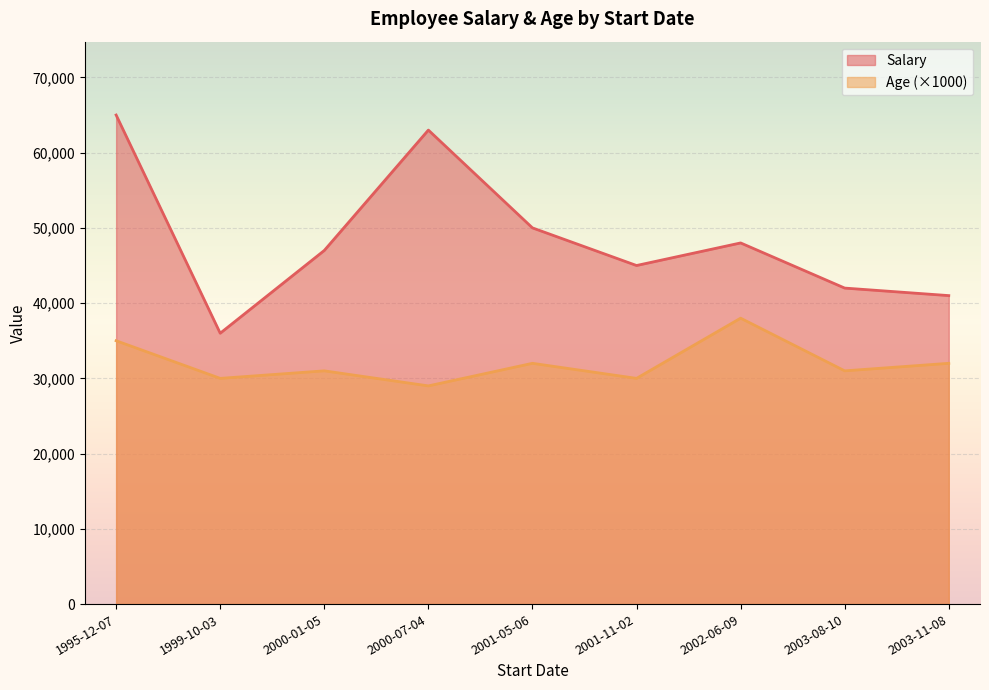

Rank the series by their maximum value, from highest to lowest.

Salary, Age (×1000)